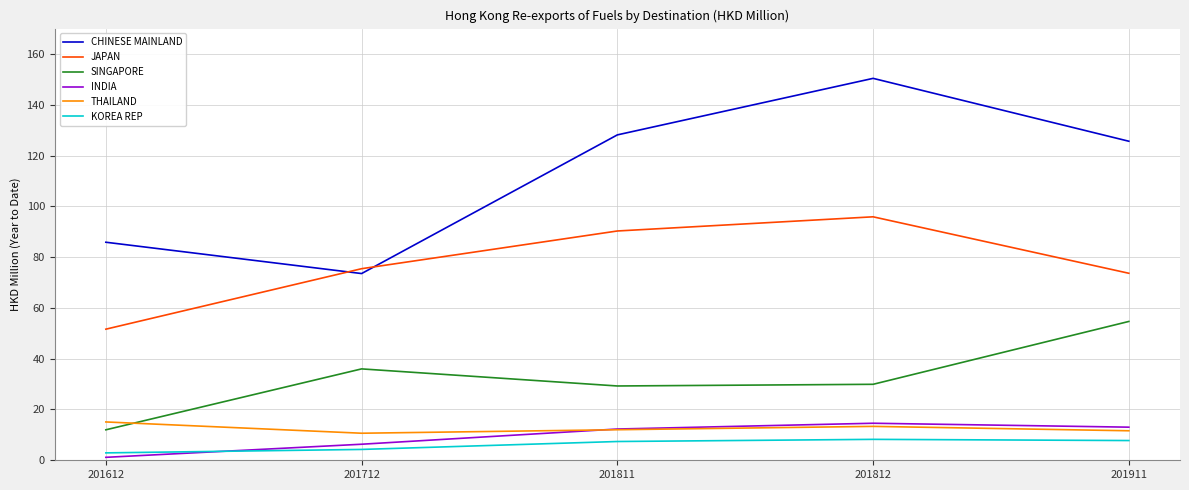

Is it true that CHINESE MAINLAND equals 85.9 at 201612?

True